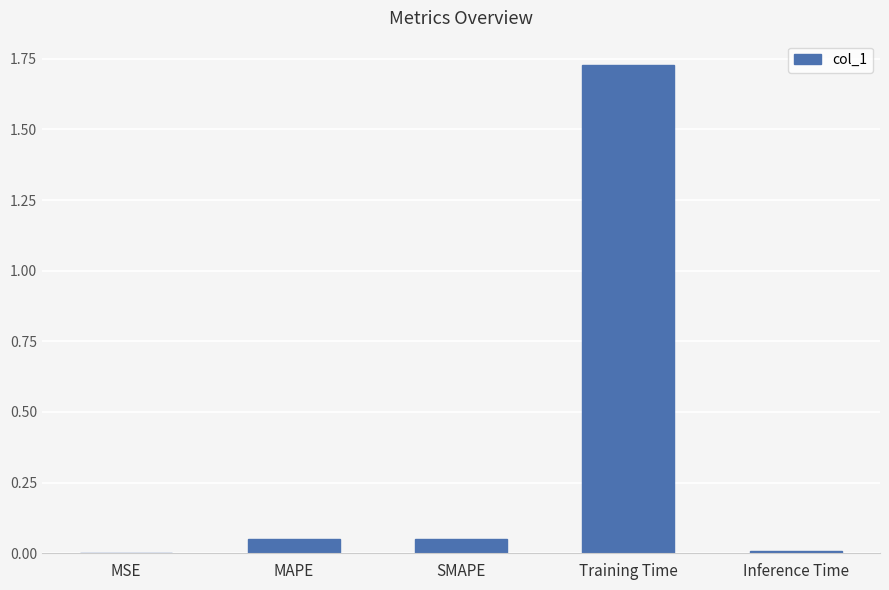

Which label corresponds to the largest value in the chart?

Training Time